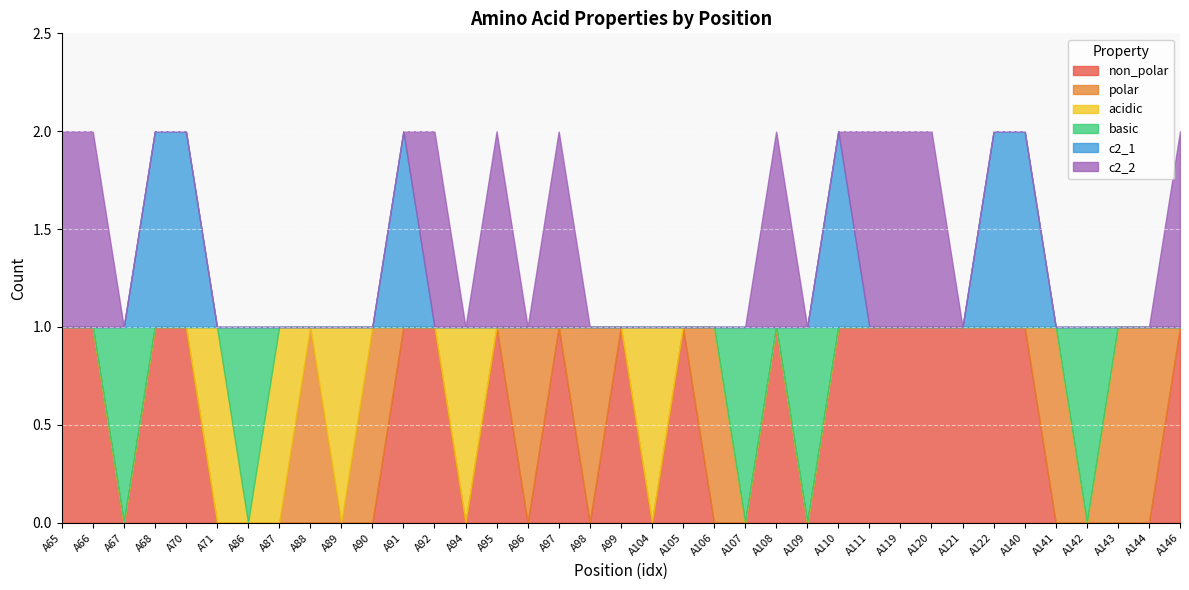

At which label does c2_2 reach its minimum?

A67